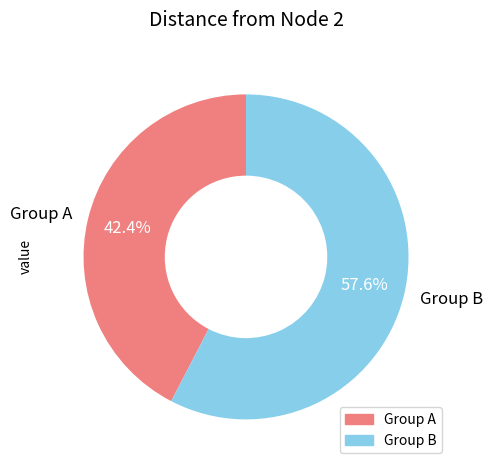

Which has a higher value, Group A or Group B?

Group B